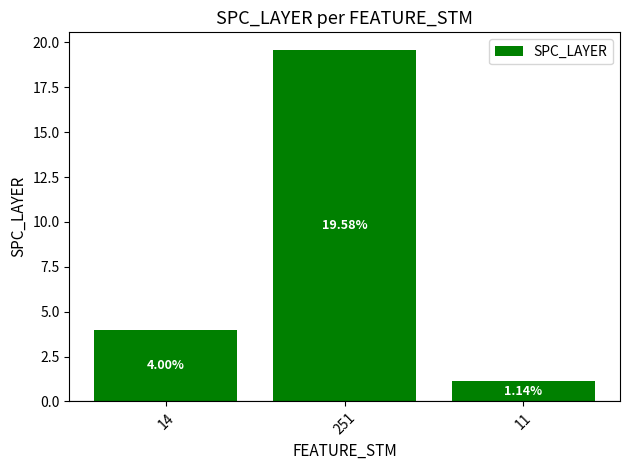

Between 251 and 14, which is larger?

251